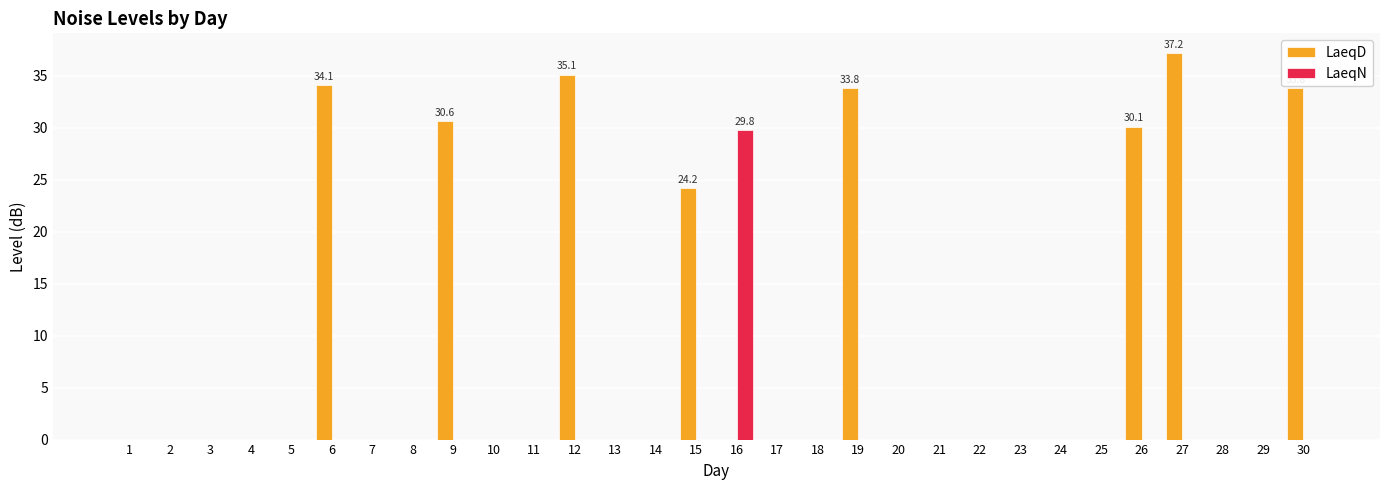

Count the number of data series in this chart.

2